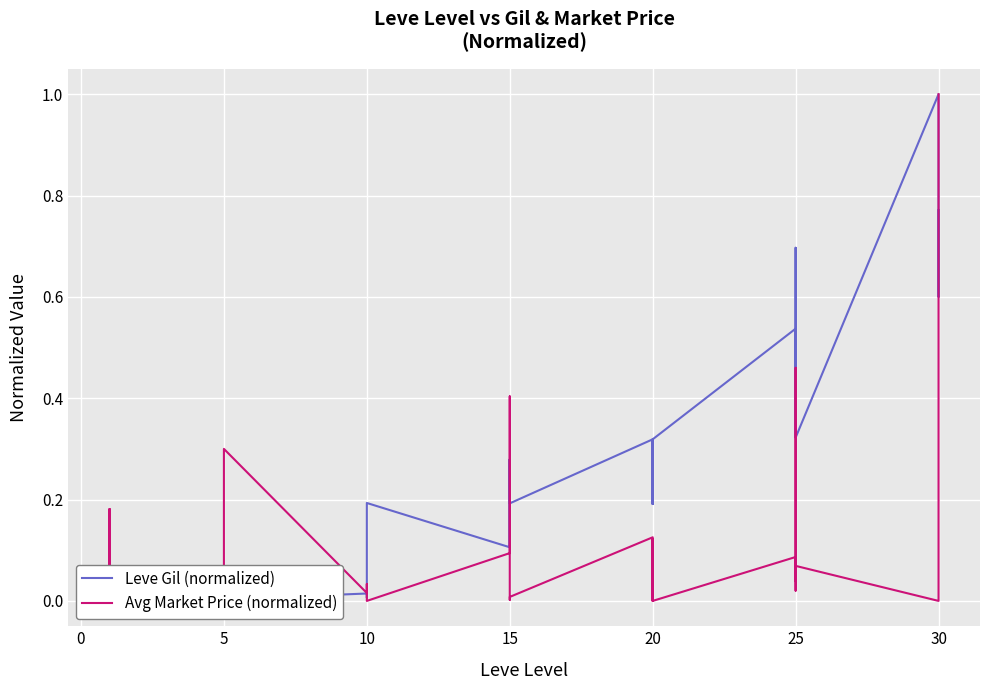

List the series in order of their overall mean, lowest first.

Avg Market Price (normalized), Leve Gil (normalized)